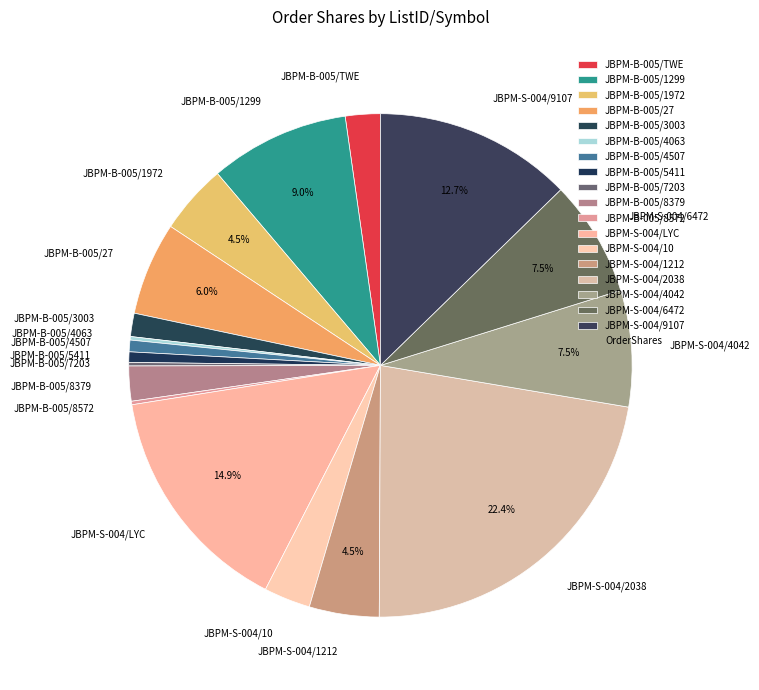

What is the ratio of the value at JBPM-B-005/27 to the value at JBPM-S-004/LYC?

0.4